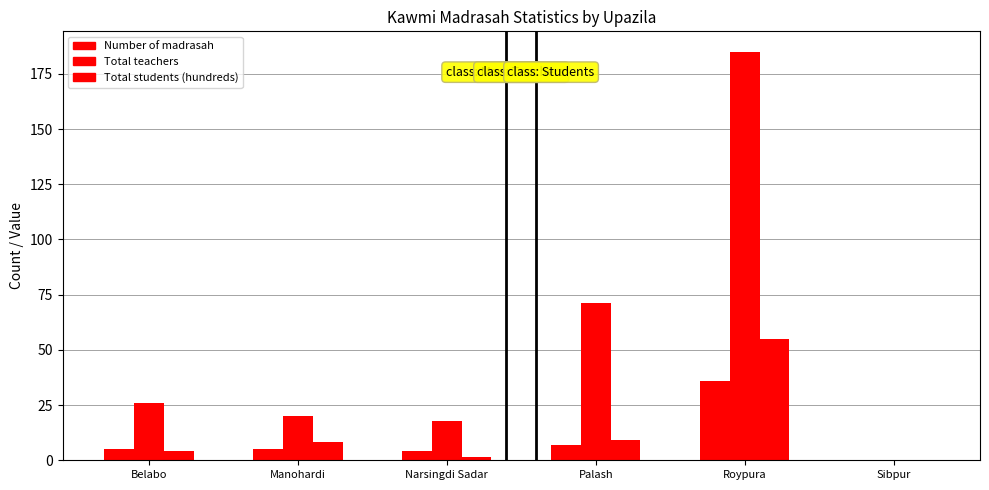

Rank the series at Sibpur from highest to lowest value.

Number of madrasah, Total teachers, Total students (hundreds)